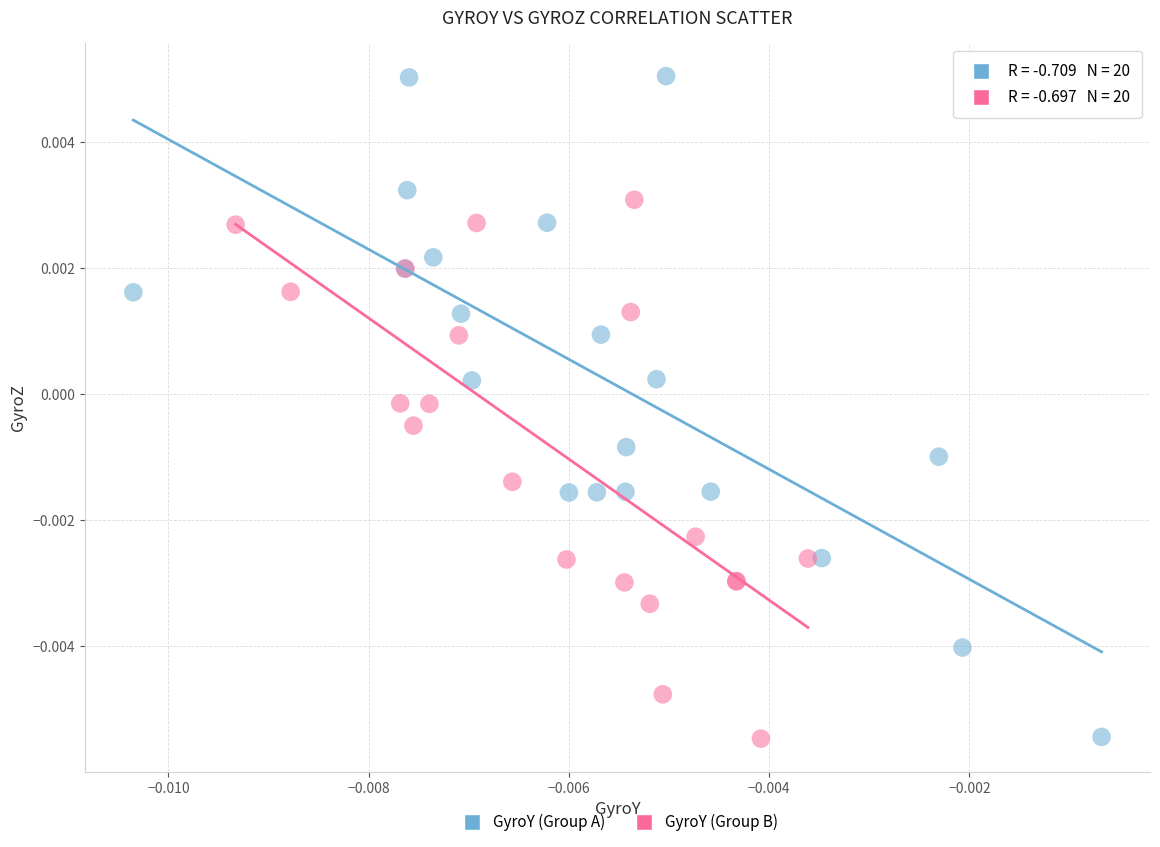

Which series has the widest spread of Y values?

GyroY (Group A)